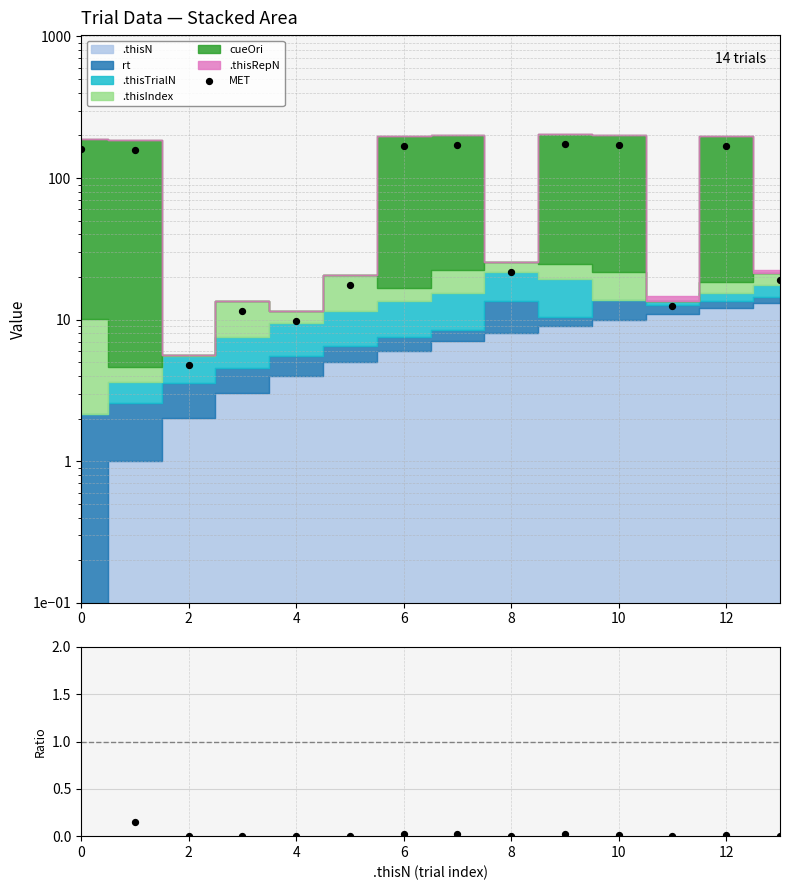

Between 12 and 2, which is larger?

12